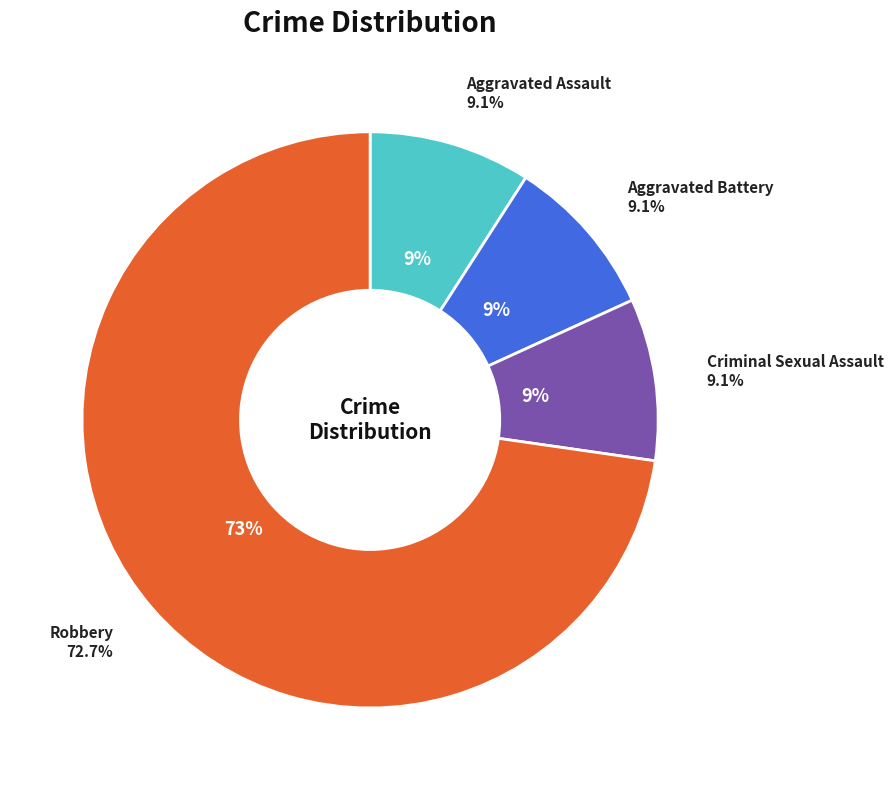

How many slices are in this pie chart?

4